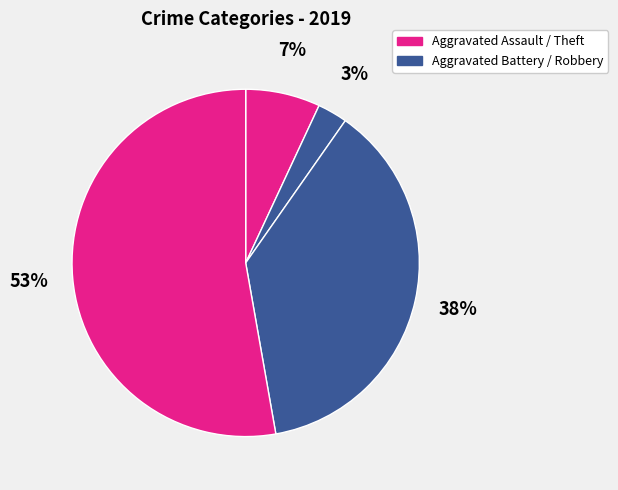

How many segments does this pie chart have?

4